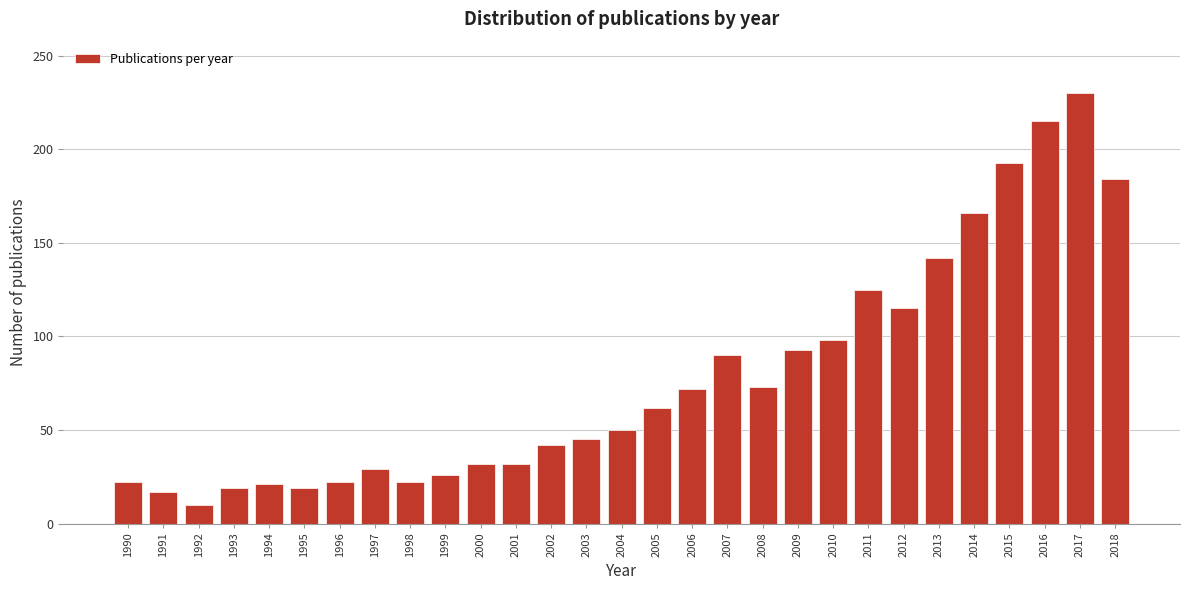

Read the value at 2001.

32